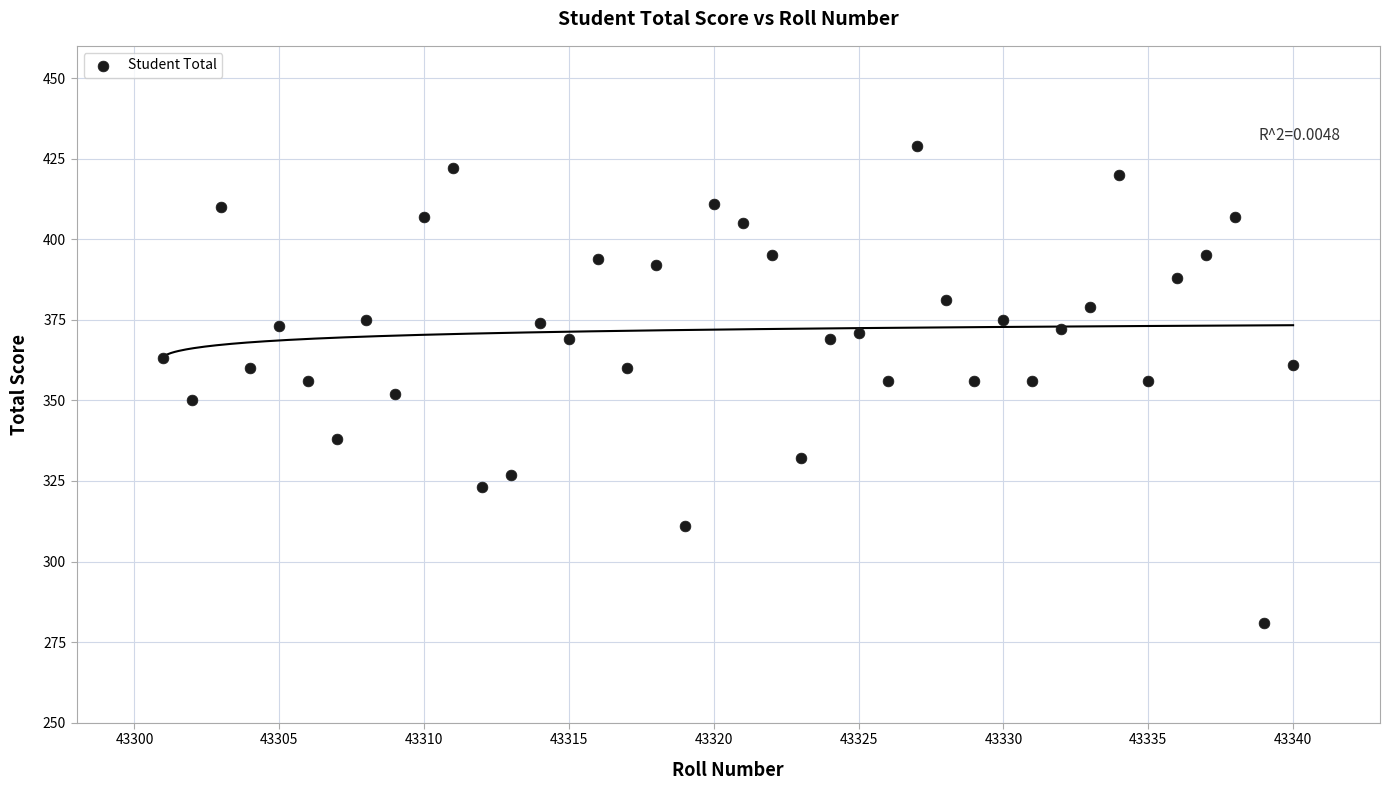

What is the range of X values (max minus min)?

39